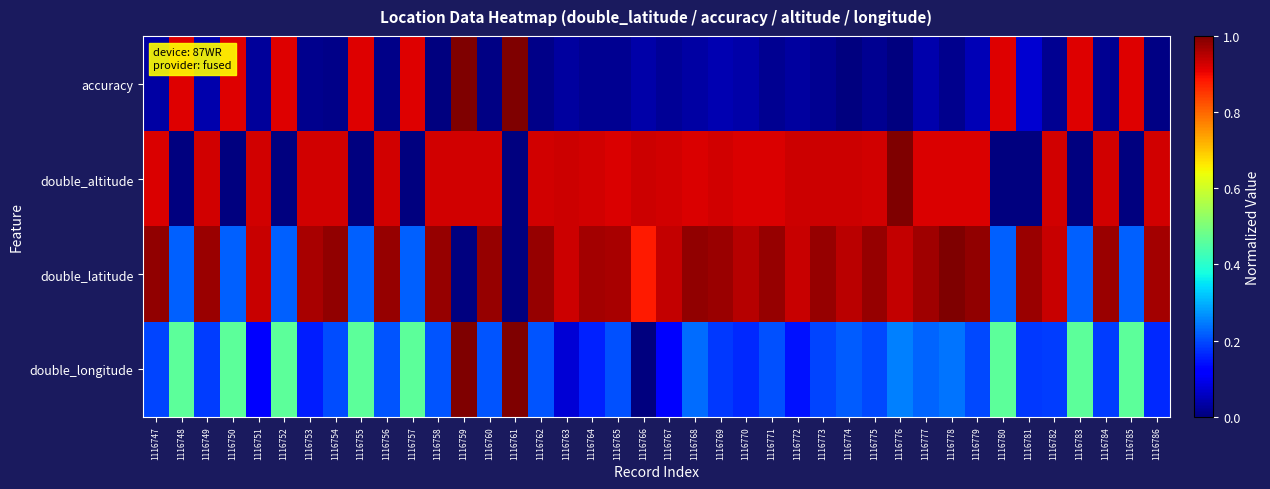

Reading right to left, extract all data points from this chart.

accuracy: 1116786=0.0	1116785=0.9	1116784=0.0	1116783=0.9	1116782=0.0	1116781=0.1	1116780=0.9	1116779=0.0	1116778=0.0	1116777=0.0	1116776=0.0	1116775=0.0	1116774=0.0	1116773=0.0	1116772=0.0	1116771=0.0	1116770=0.0	1116769=0.0	1116768=0.0	1116767=0.0	1116766=0.0	1116765=0.0	1116764=0.0	1116763=0.0	1116762=0.0	1116761=1.0	1116760=0.0	1116759=1.0	1116758=0.0	1116757=0.9	1116756=0.0	1116755=0.9	1116754=0.0	1116753=0.0	1116752=0.9	1116751=0.0	1116750=0.9	1116749=0.0	1116748=0.9	1116747=0.0
double_altitude: 1116786=0.9	1116785=0.0	1116784=0.9	1116783=0.0	1116782=0.9	1116781=0.0	1116780=0.0	1116779=0.9	1116778=0.9	1116777=0.9	1116776=1.0	1116775=0.9	1116774=0.9	1116773=0.9	1116772=0.9	1116771=0.9	1116770=0.9	1116769=0.9	1116768=0.9	1116767=0.9	1116766=0.9	1116765=0.9	1116764=0.9	1116763=0.9	1116762=0.9	1116761=0.0	1116760=0.9	1116759=0.9	1116758=0.9	1116757=0.0	1116756=0.9	1116755=0.0	1116754=0.9	1116753=0.9	1116752=0.0	1116751=0.9	1116750=0.0	1116749=0.9	1116748=0.0	1116747=0.9
double_latitude: 1116786=1.0	1116785=0.2	1116784=1.0	1116783=0.2	1116782=0.9	1116781=1.0	1116780=0.2	1116779=1.0	1116778=1.0	1116777=1.0	1116776=0.9	1116775=1.0	1116774=0.9	1116773=1.0	1116772=0.9	1116771=1.0	1116770=0.9	1116769=1.0	1116768=1.0	1116767=0.9	1116766=0.9	1116765=1.0	1116764=1.0	1116763=0.9	1116762=1.0	1116761=0.0	1116760=1.0	1116759=0.0	1116758=1.0	1116757=0.2	1116756=1.0	1116755=0.2	1116754=1.0	1116753=1.0	1116752=0.2	1116751=0.9	1116750=0.2	1116749=1.0	1116748=0.2	1116747=1.0
double_longitude: 1116786=0.2	1116785=0.5	1116784=0.2	1116783=0.5	1116782=0.2	1116781=0.2	1116780=0.5	1116779=0.2	1116778=0.2	1116777=0.2	1116776=0.3	1116775=0.2	1116774=0.2	1116773=0.2	1116772=0.1	1116771=0.2	1116770=0.2	1116769=0.2	1116768=0.2	1116767=0.1	1116766=0.0	1116765=0.2	1116764=0.2	1116763=0.1	1116762=0.2	1116761=1.0	1116760=0.2	1116759=1.0	1116758=0.2	1116757=0.5	1116756=0.2	1116755=0.5	1116754=0.2	1116753=0.2	1116752=0.5	1116751=0.1	1116750=0.5	1116749=0.2	1116748=0.5	1116747=0.2